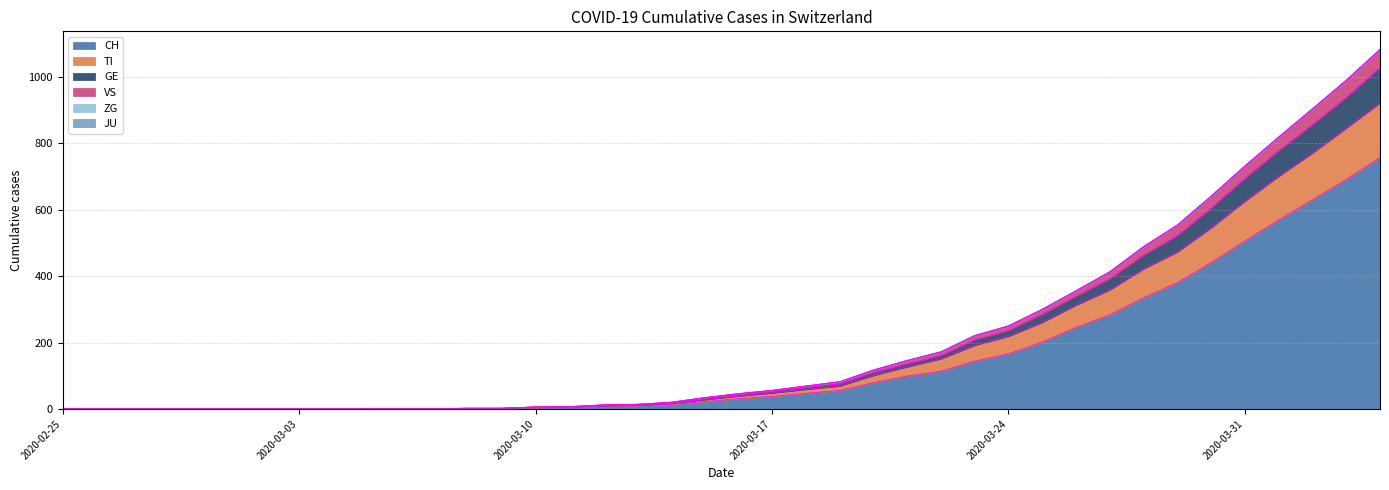

Rank the categories by GE value from lowest to highest.

2020-02-25, 2020-02-26, 2020-02-27, 2020-02-28, 2020-02-29, 2020-03-01, 2020-03-02, 2020-03-03, 2020-03-04, 2020-03-05, 2020-03-06, 2020-03-07, 2020-03-08, 2020-03-09, 2020-03-10, 2020-03-11, 2020-03-12, 2020-03-13, 2020-03-14, 2020-03-15, 2020-03-16, 2020-03-17, 2020-03-18, 2020-03-19, 2020-03-20, 2020-03-21, 2020-03-22, 2020-03-23, 2020-03-24, 2020-03-25, 2020-03-26, 2020-03-27, 2020-03-28, 2020-03-29, 2020-03-30, 2020-03-31, 2020-04-01, 2020-04-02, 2020-04-03, 2020-04-04